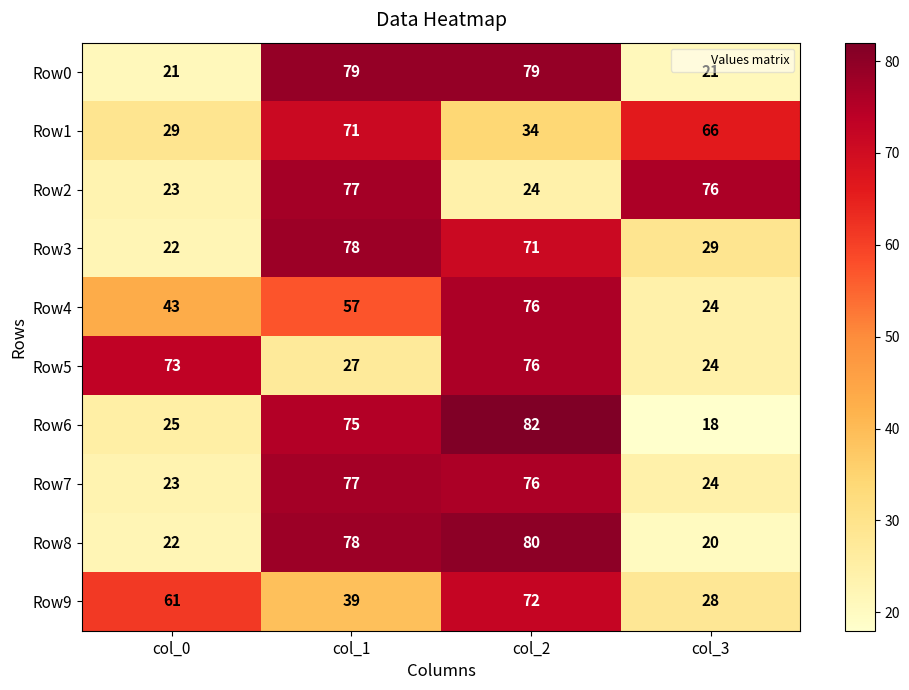

Which series has the largest range (max minus min)?

Row6